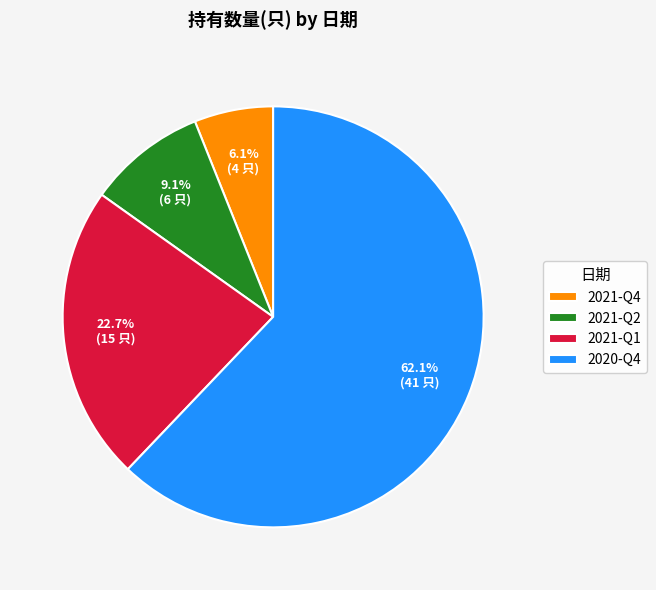

What percentage is the 2021-Q2 slice, to the nearest percent?

9%